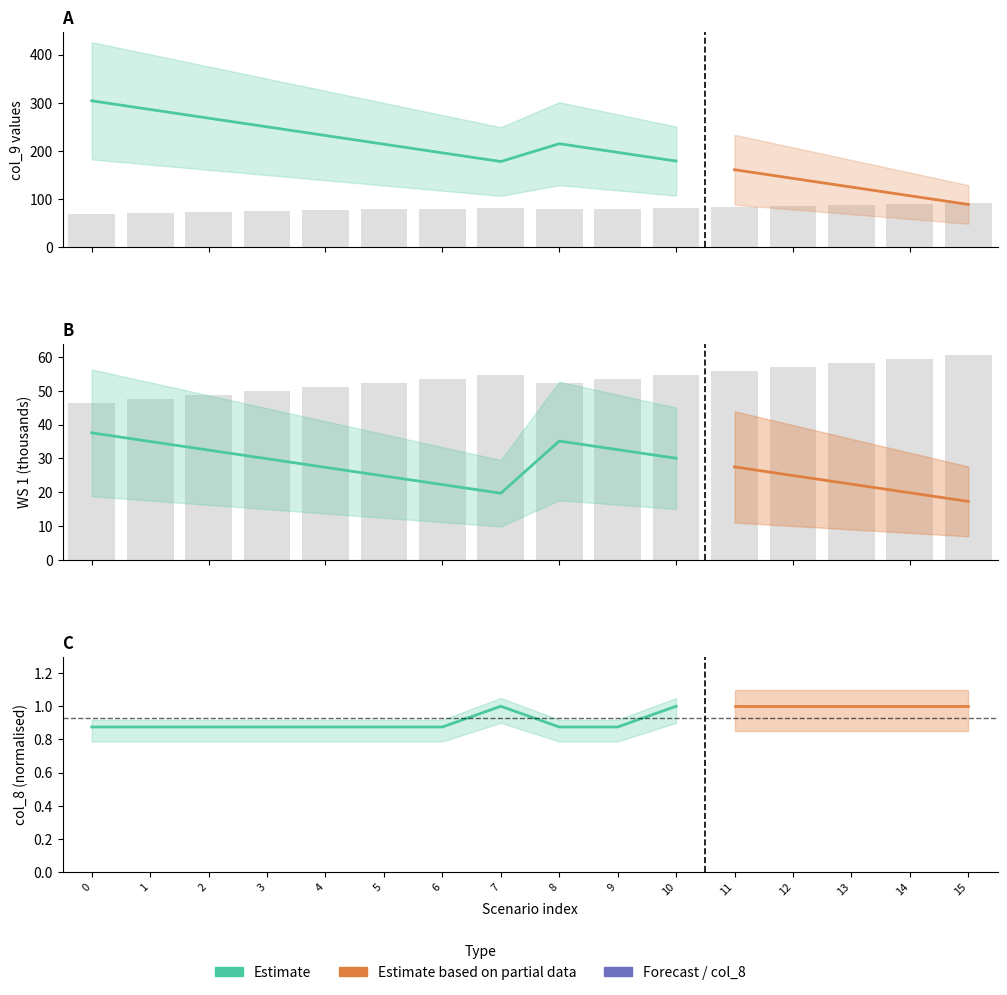

The col_10 series shows 78.6 at 5. True or false?

True